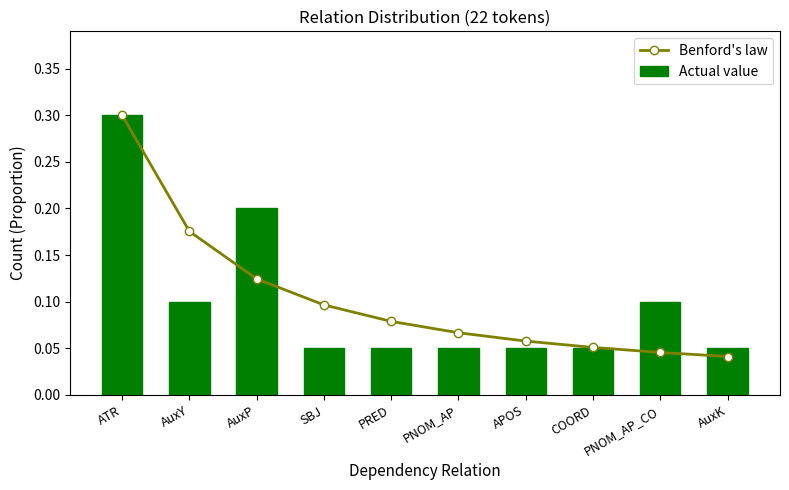

At which category does the chart reach its peak across all series?

ATR